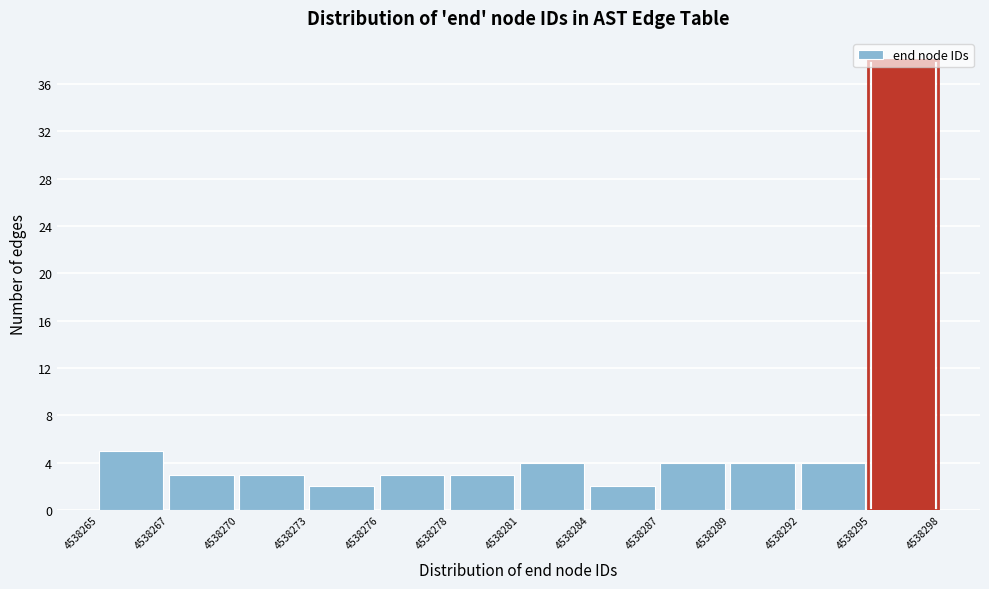

Is it true that the value at 4538284 is 2?

True